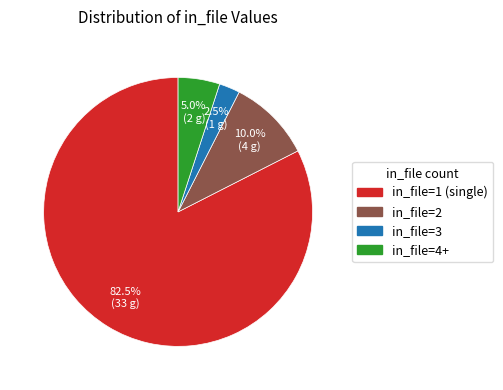

Is there a majority slice in this chart?

Yes